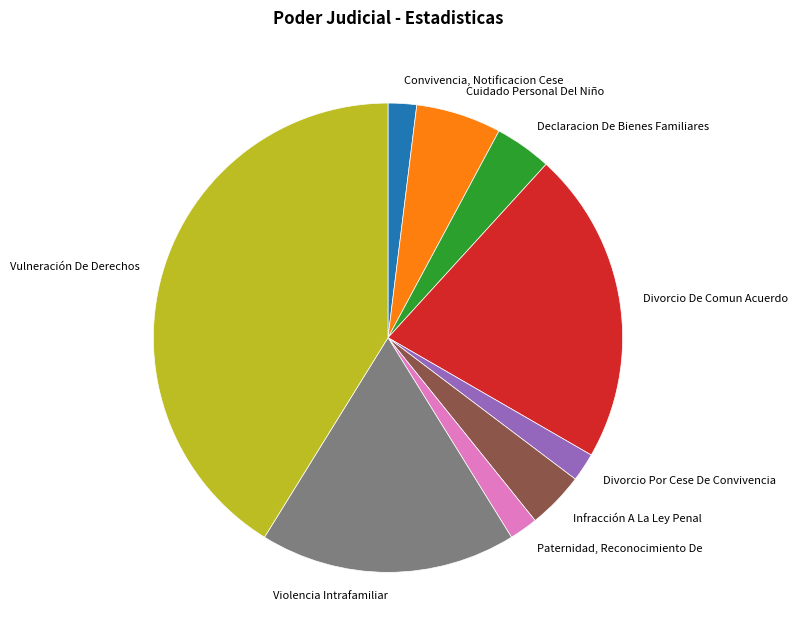

Which has a higher value, Convivencia, Notificacion Cese or Violencia Intrafamiliar?

Violencia Intrafamiliar